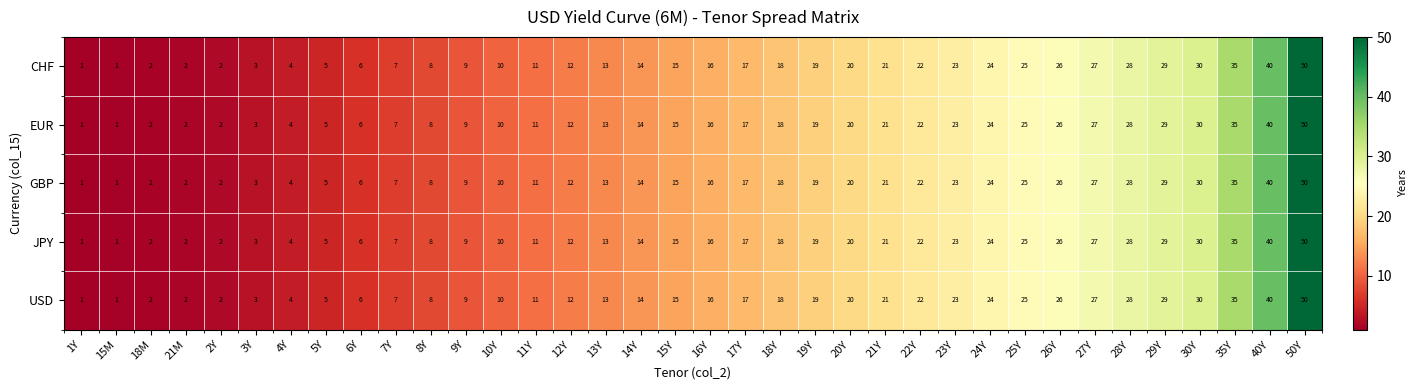

What is the difference between the maximum and minimum values in the USD series?

49